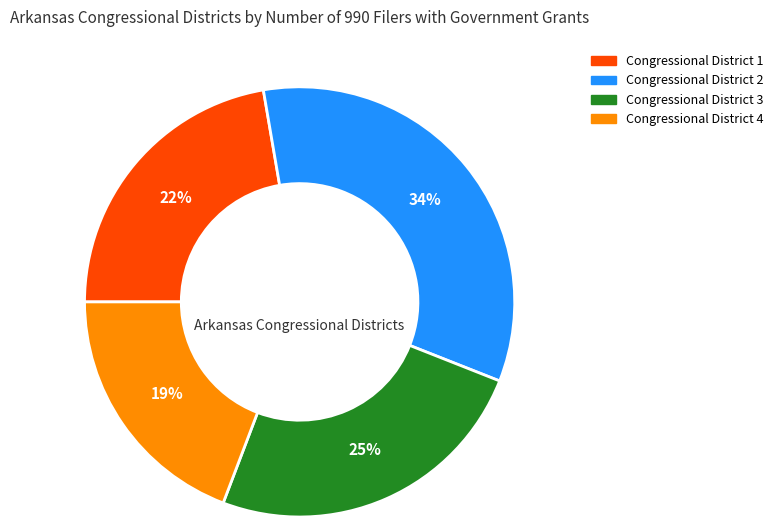

Is the sum of Congressional District 4 and Congressional District 2 greater than half?

Yes